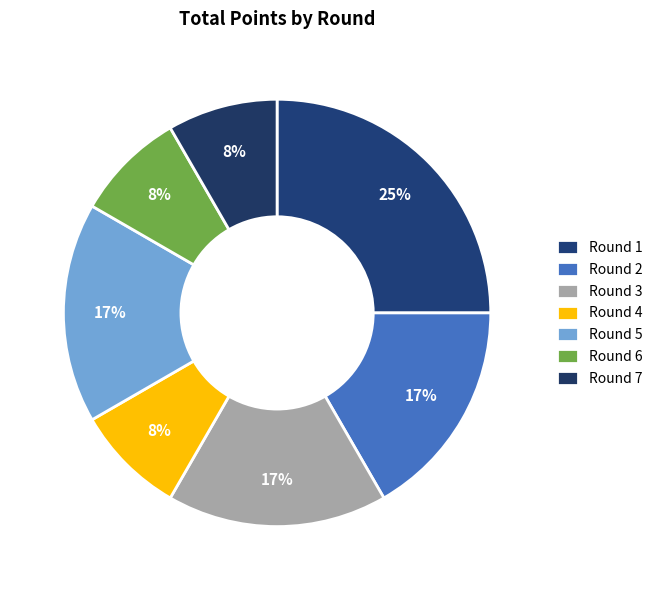

How many slices are in this pie chart?

7